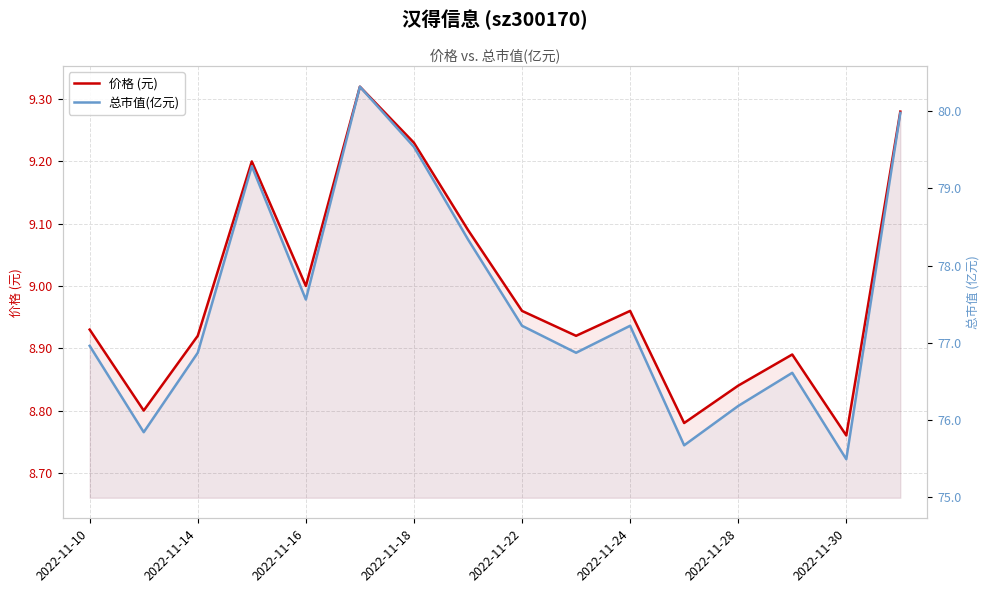

True or false: 价格 (元) and 总市值(亿元) intersect in this chart.

False